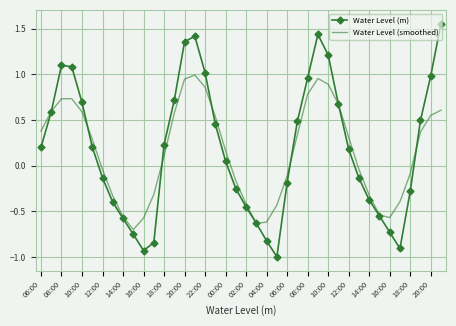

List the series in order of their peak value, lowest first.

Water Level (smoothed), Water Level (m)